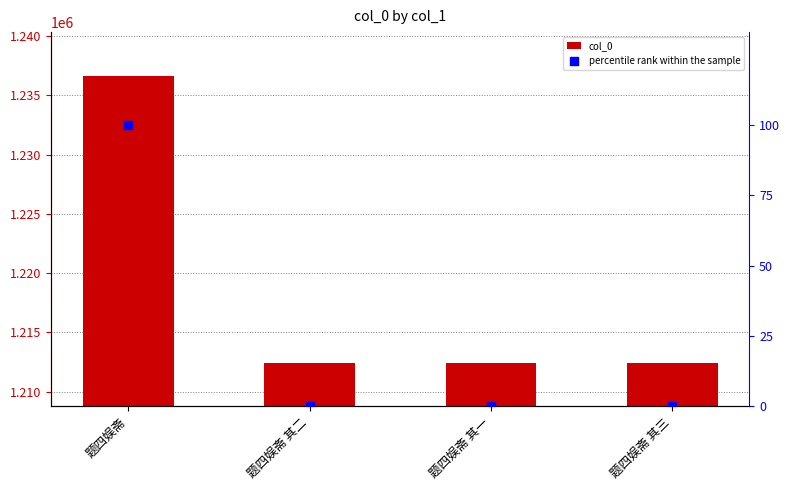

Is the value of percentile rank within the sample at 题四娱斋 greater than the value of col_0 at 题四娱斋 其三?

No